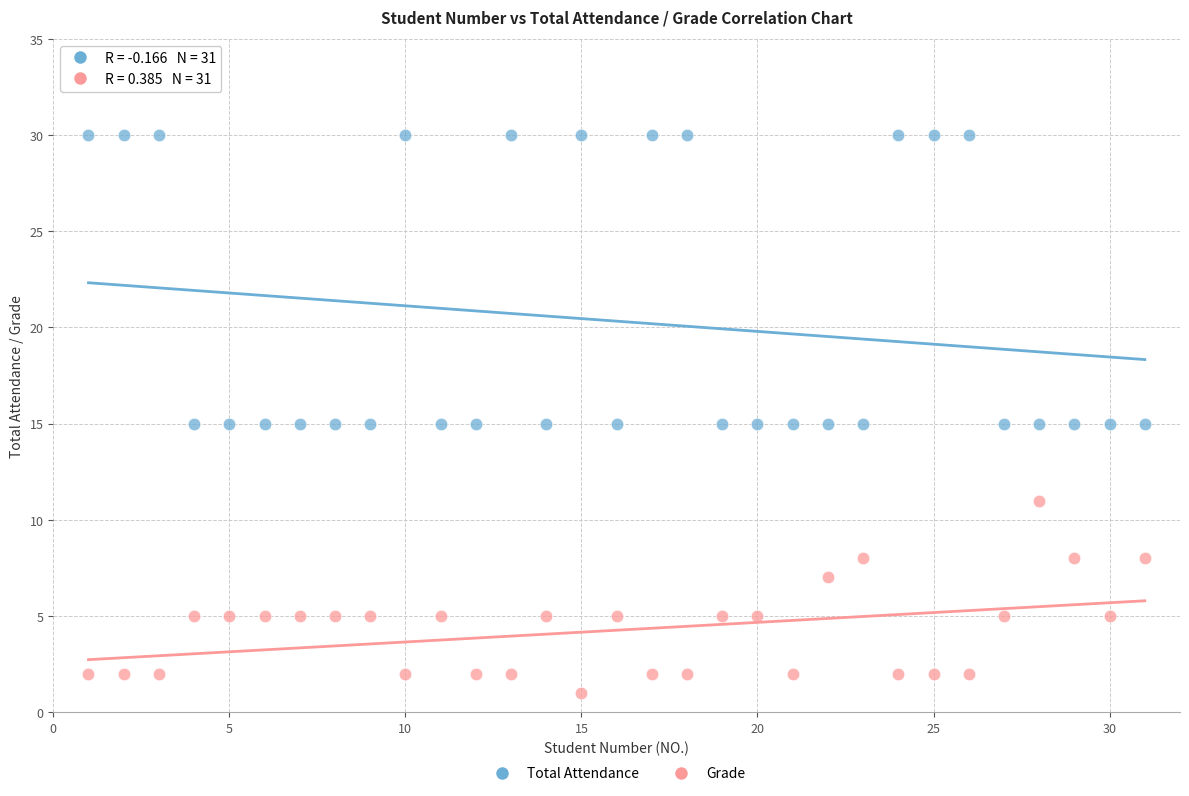

Across all data points, what is the range of X values (max minus min)?

30